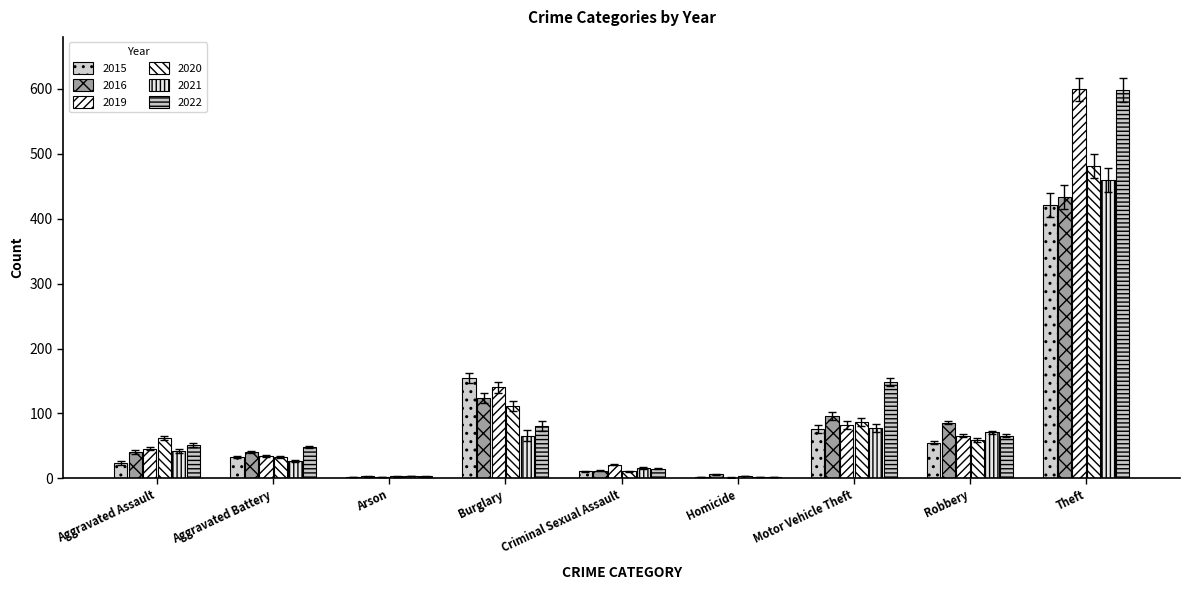

Count the number of data series in this chart.

6